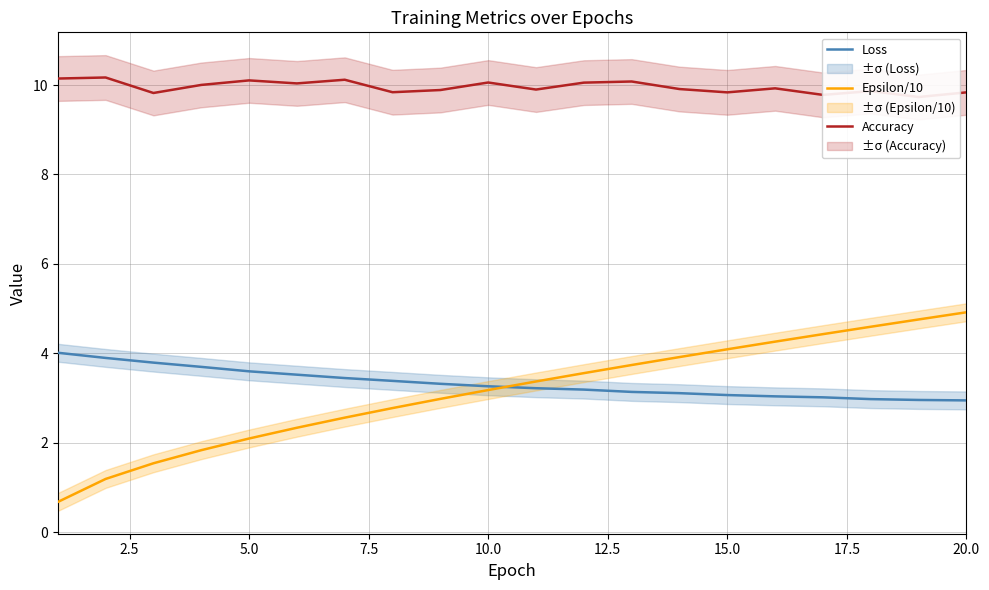

How many data points in Loss are above 3?

17